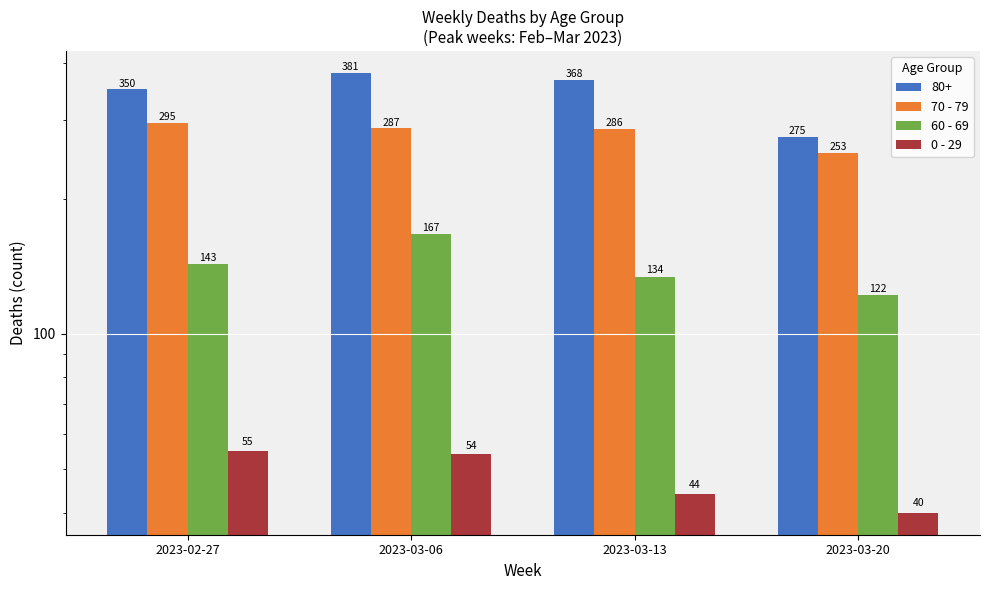

What is the label of the 1st bar from the right?

2023-03-20